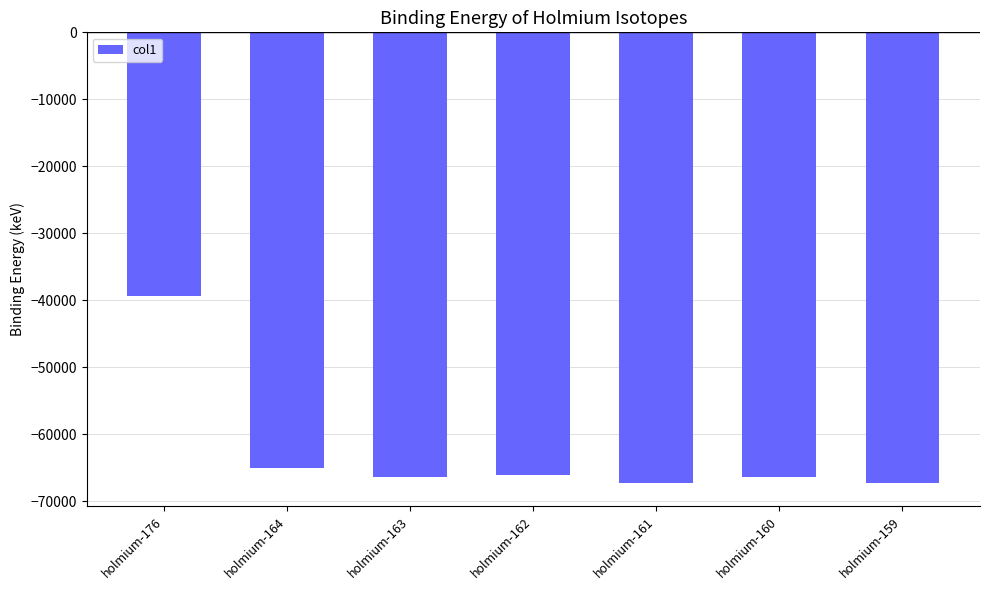

Between holmium-163 and holmium-164, which is larger?

holmium-164